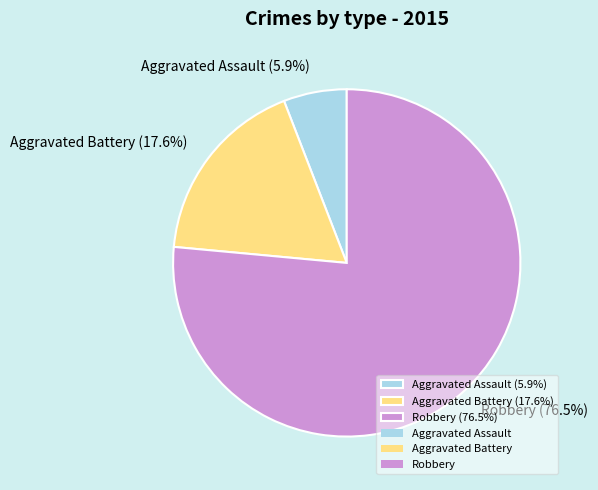

What is the ratio of the value at Robbery to the value at Aggravated Battery?

4.3